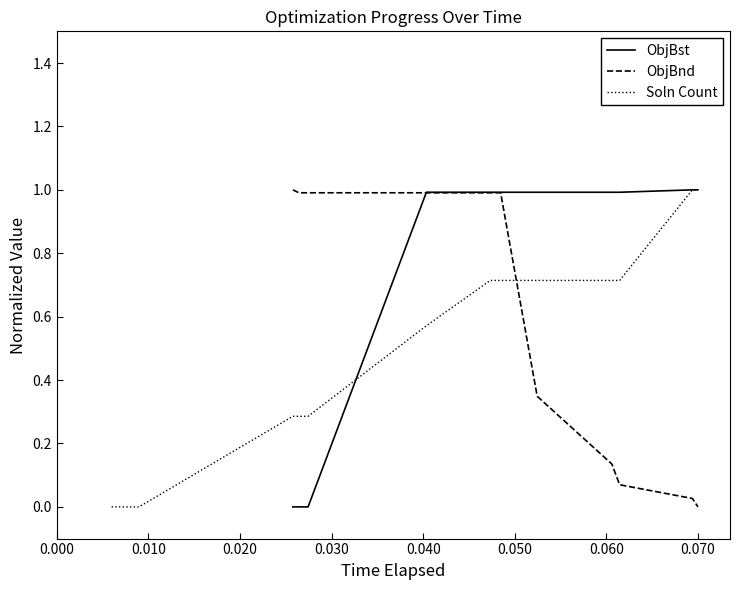

What is the highest value of the Soln Count series?

1.0